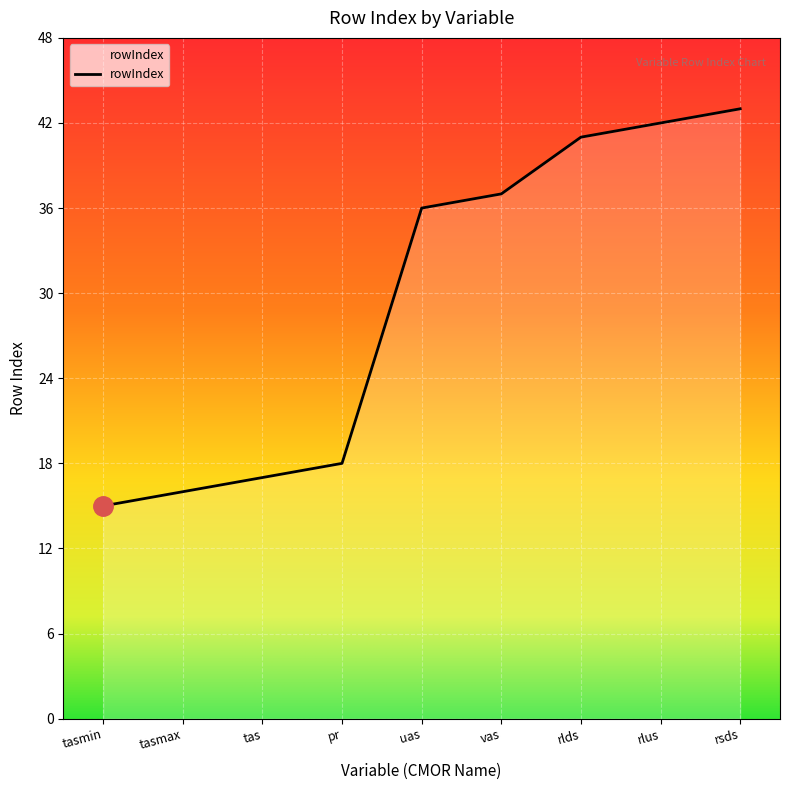

List the labels in order of value, largest first.

rsds, rlus, rlds, vas, uas, pr, tas, tasmax, tasmin